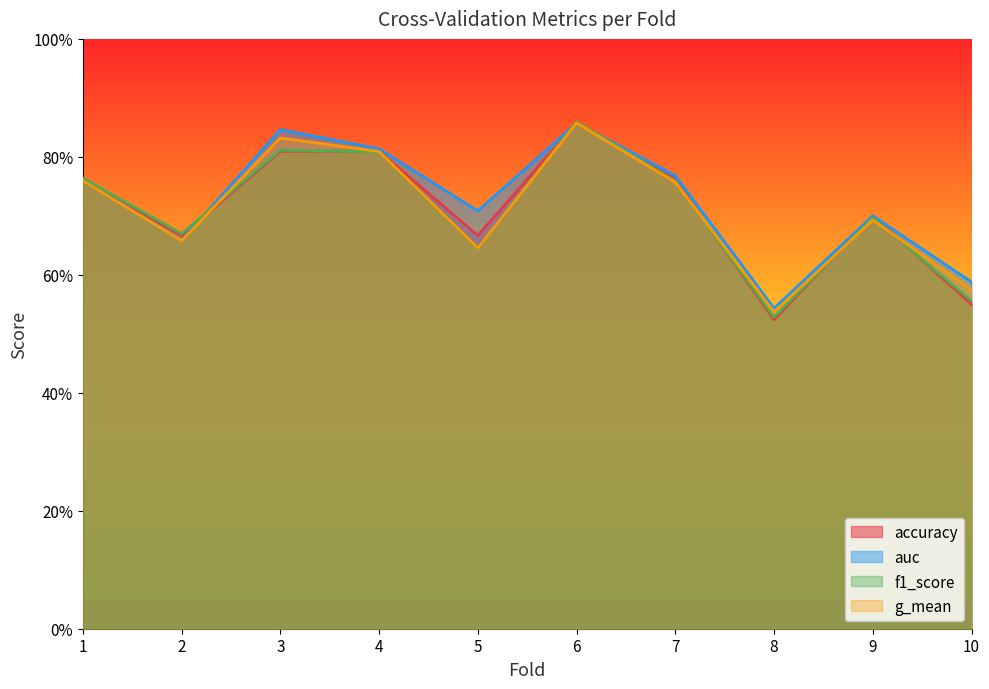

What is the average value of the g_mean series?

0.7